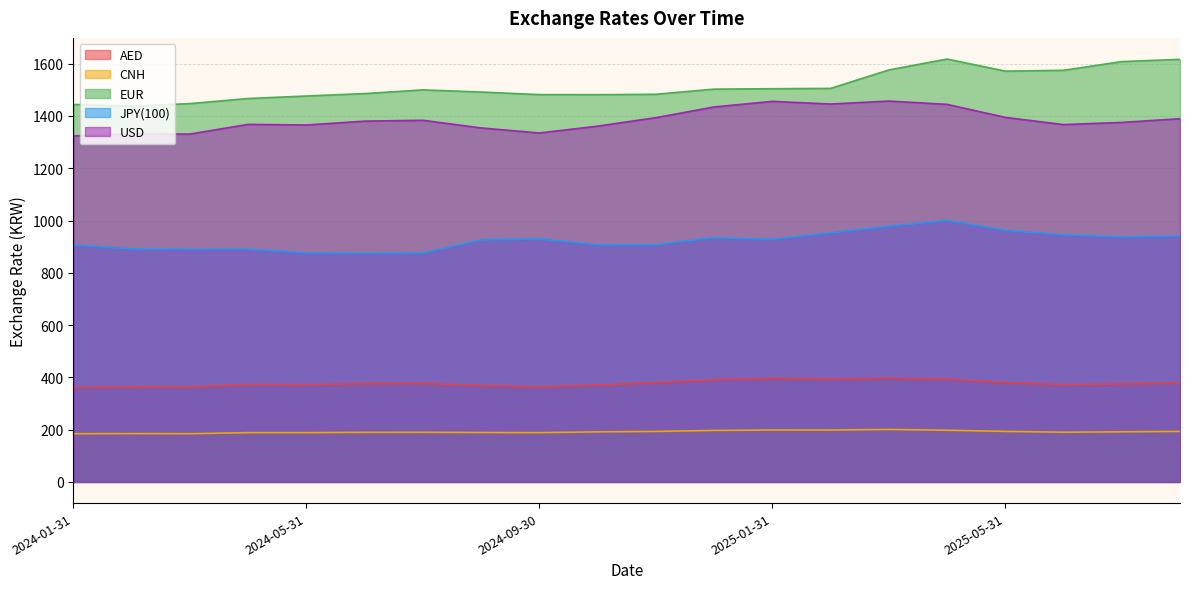

True or false: EUR and AED cross at least once.

False